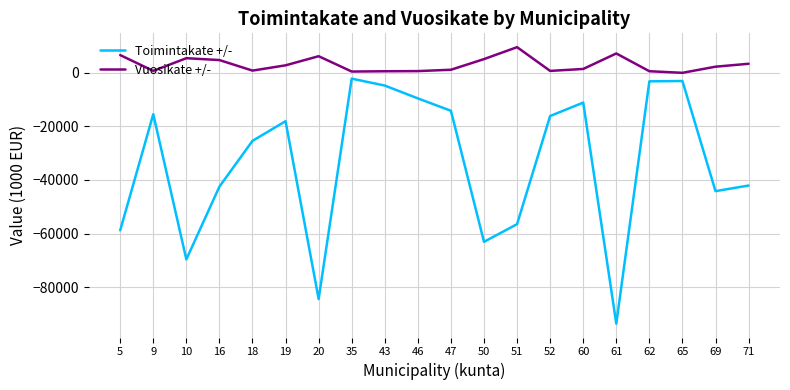

At which label does Vuosikate +/- first exceed 2291?

5